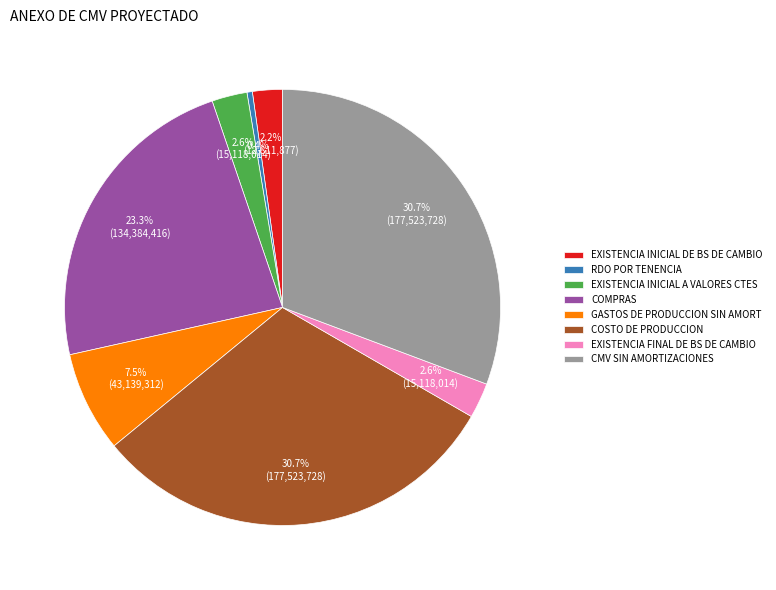

Is the sum of EXISTENCIA INICIAL DE BS DE CAMBIO and GASTOS DE PRODUCCION SIN AMORT greater than half?

No